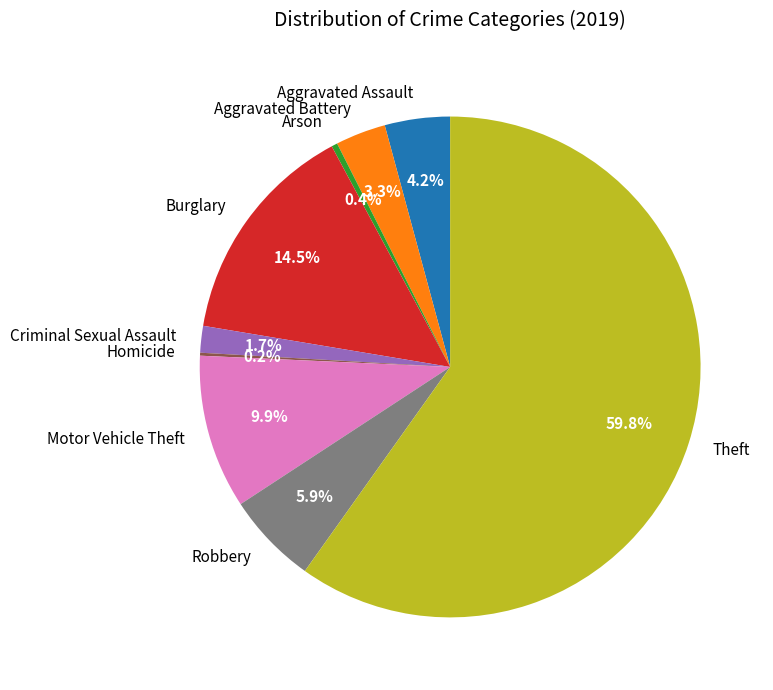

To the nearest percent, what portion does Motor Vehicle Theft represent?

10%